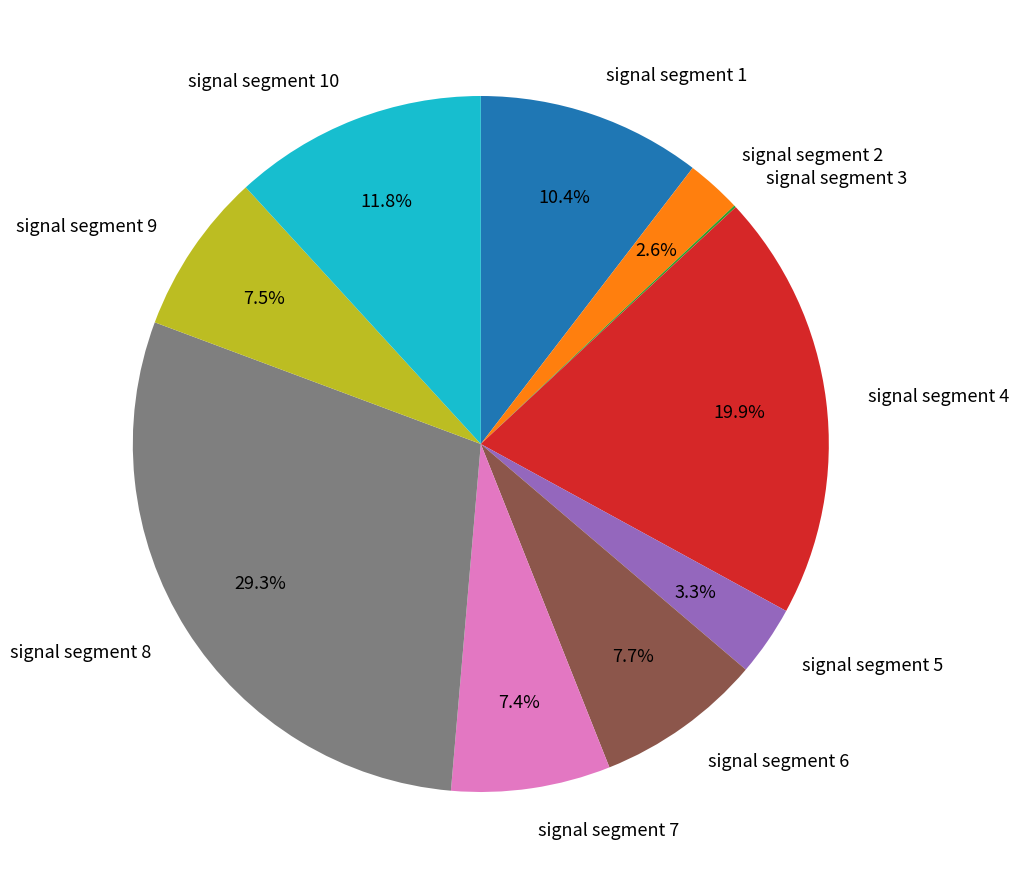

Does any single category account for the majority?

No